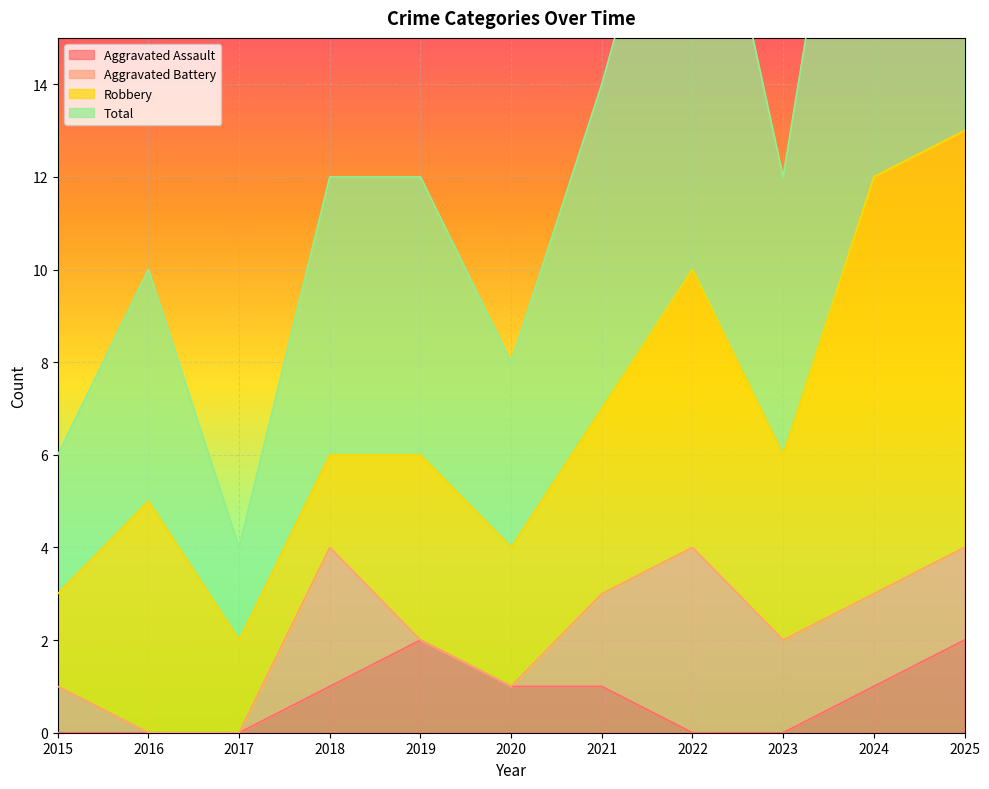

True or false: Aggravated Assault has a value of 1 at 2024.

True